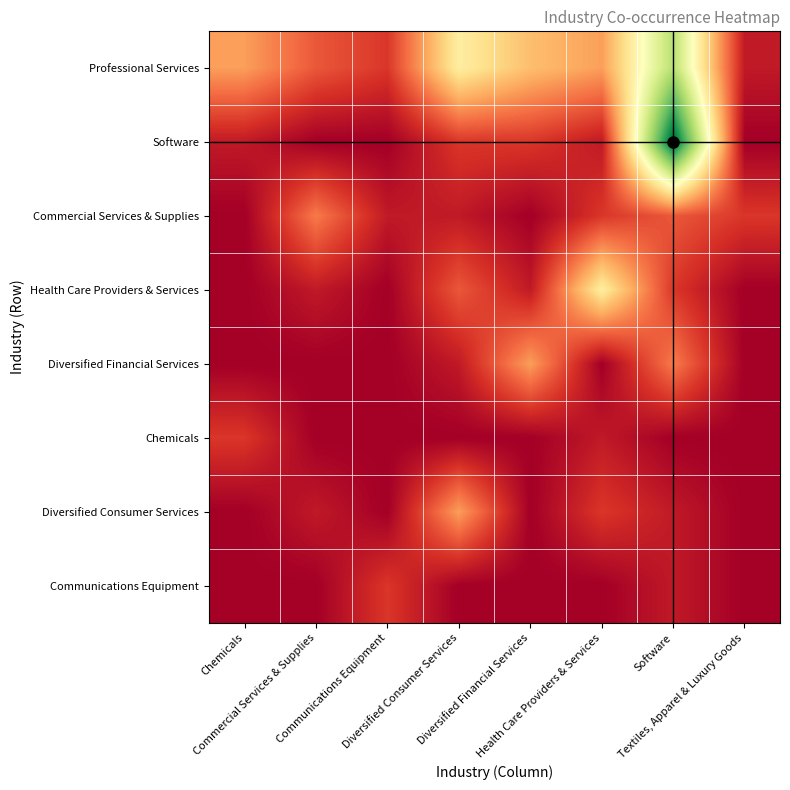

Rank the series by their maximum value, from lowest to highest.

Chemicals, Communications Equipment, Commercial Services & Supplies, Diversified Financial Services, Diversified Consumer Services, Health Care Providers & Services, Professional Services, Software